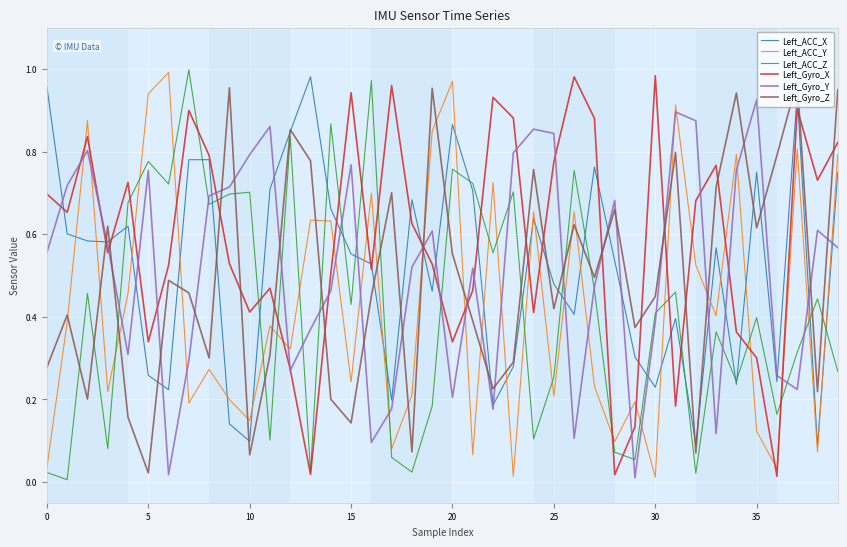

After their last crossing, which series has the higher values: Left_ACC_Y or Left_ACC_Z?

Left_ACC_Y